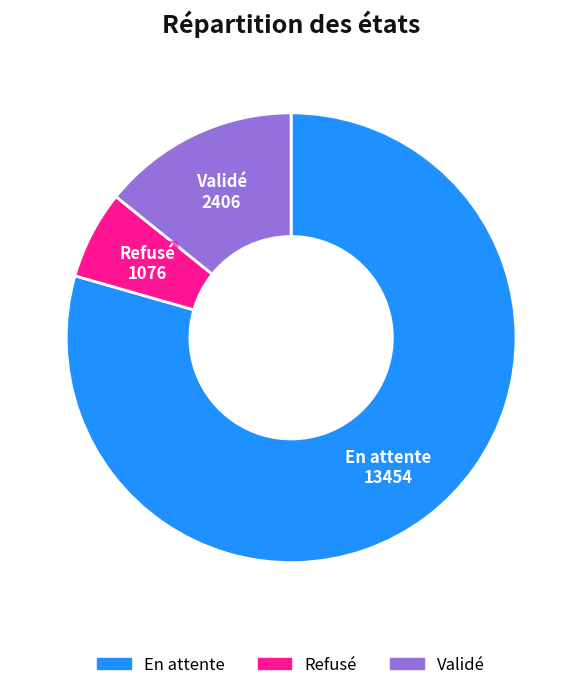

Which has a higher value, Validé or Refusé?

Validé